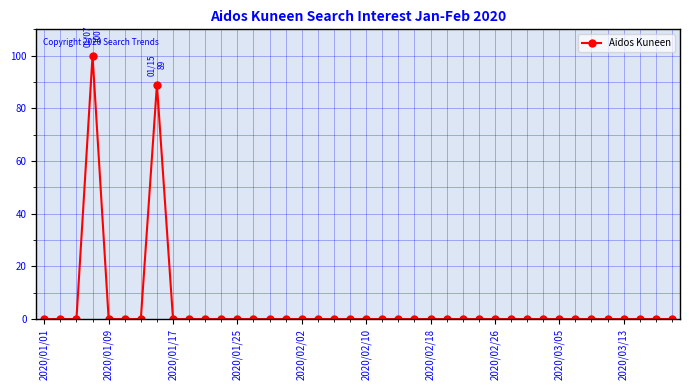

What is the greatest value displayed?

100